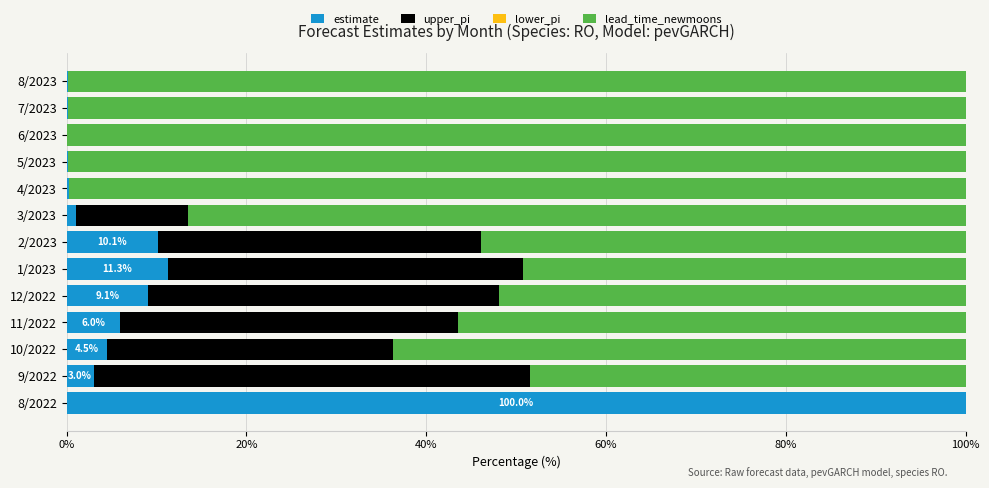

The value of estimate at 11/2022 is 6.0. True or false?

True